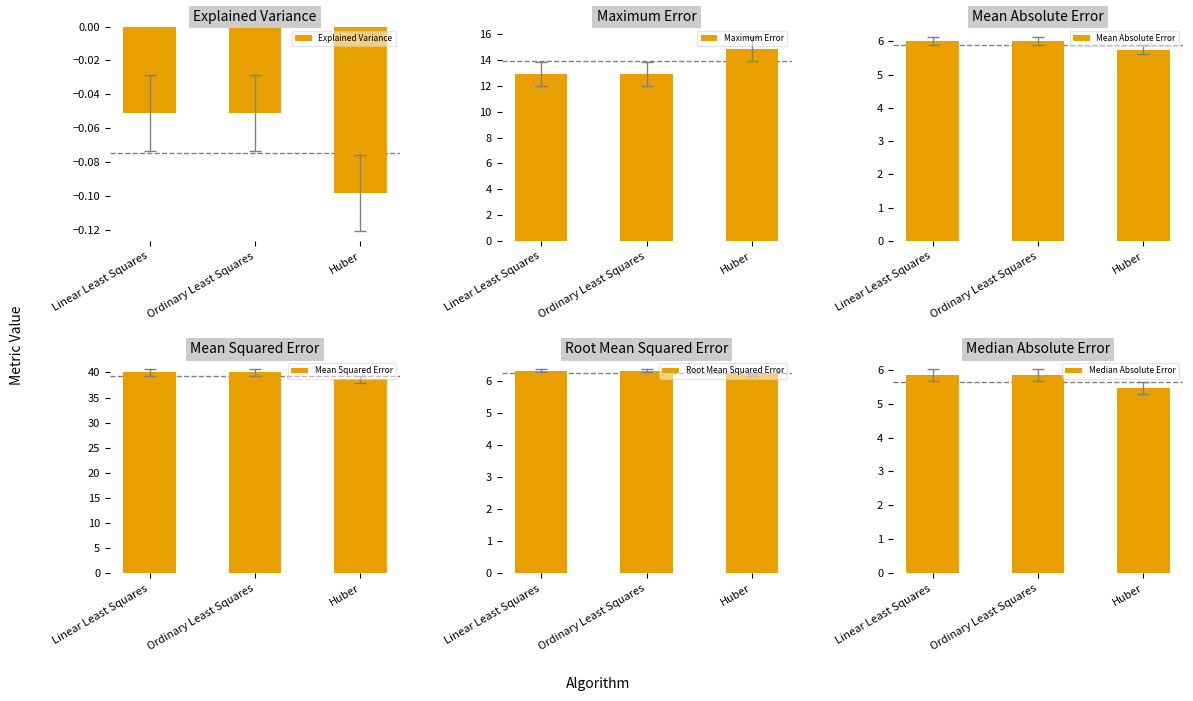

What is the difference between the maximum and minimum values in the Mean Squared Error series?

1.4